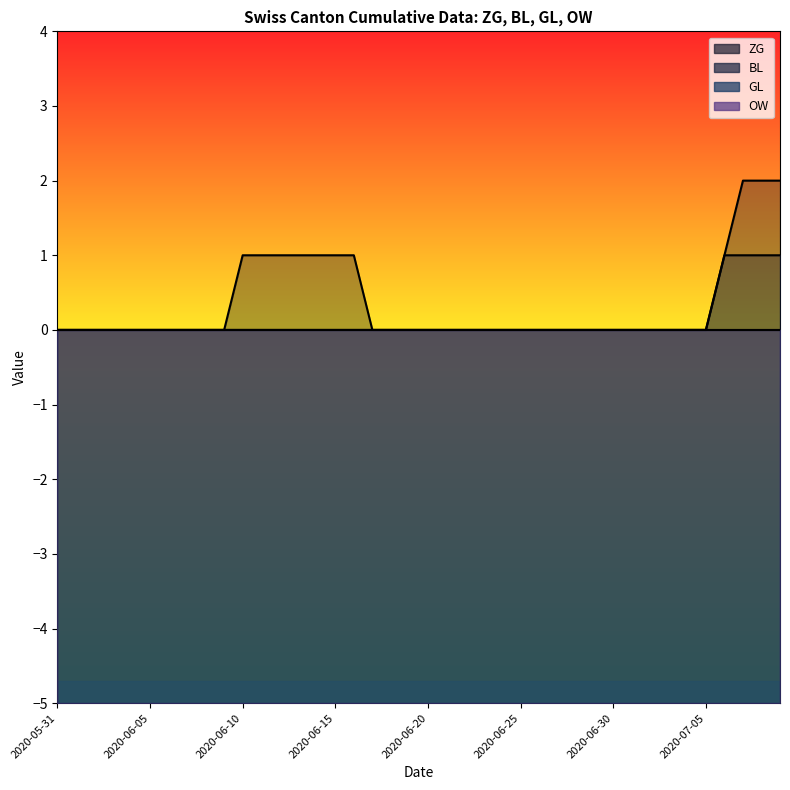

What is the difference between the maximum and second lowest values in the ZG series?

2